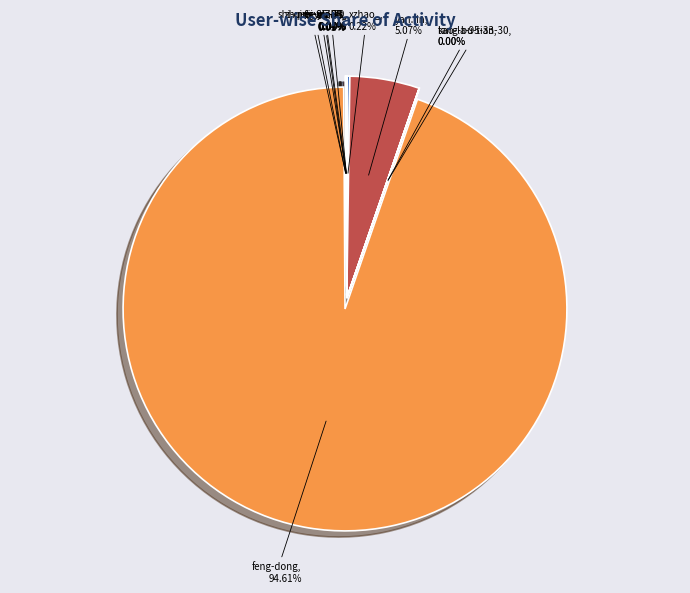

To the nearest percent, what is the difference between the largest and smallest slice percentages?

95%